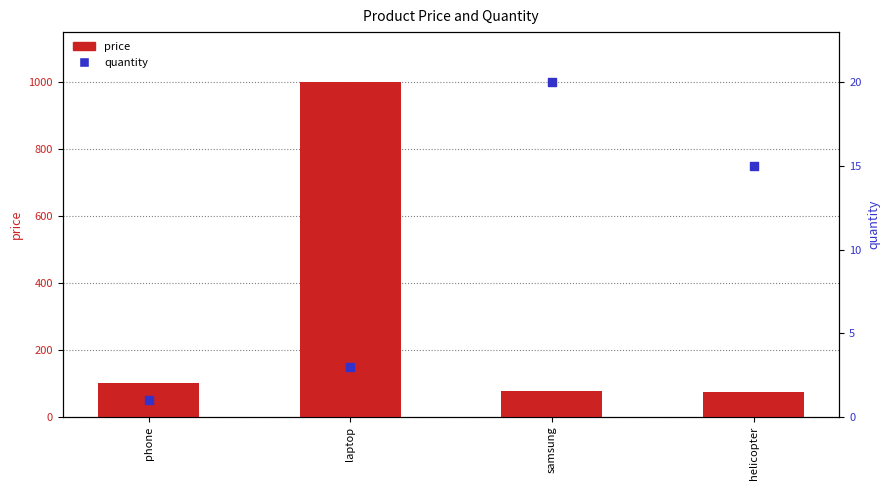

What are all the series names shown in the legend?

price, quantity